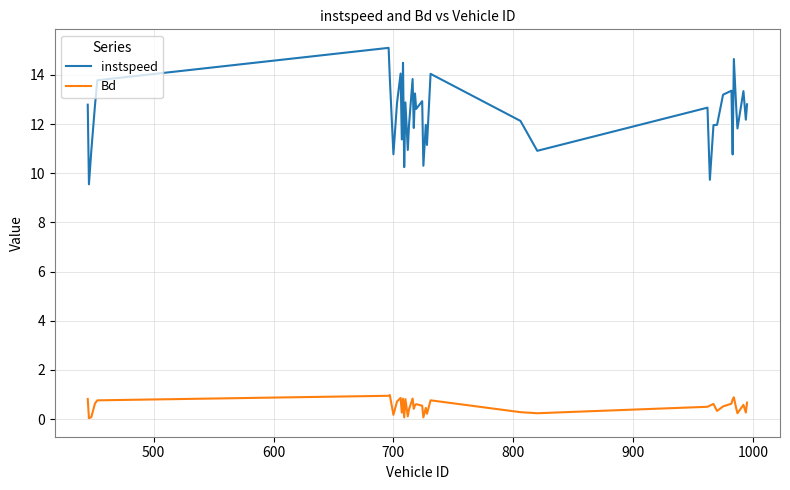

What is the difference between the maximum and minimum values in the instspeed series?

5.6